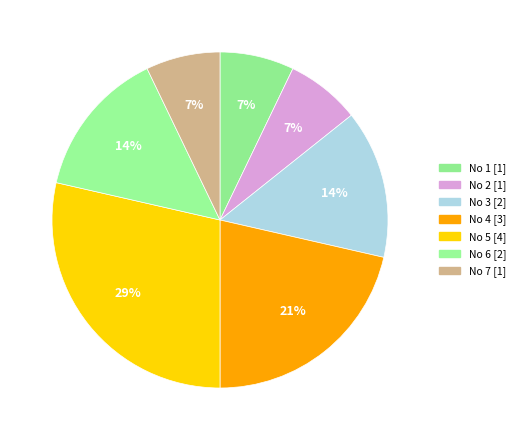

Which slice is the largest?

No 5 [4]